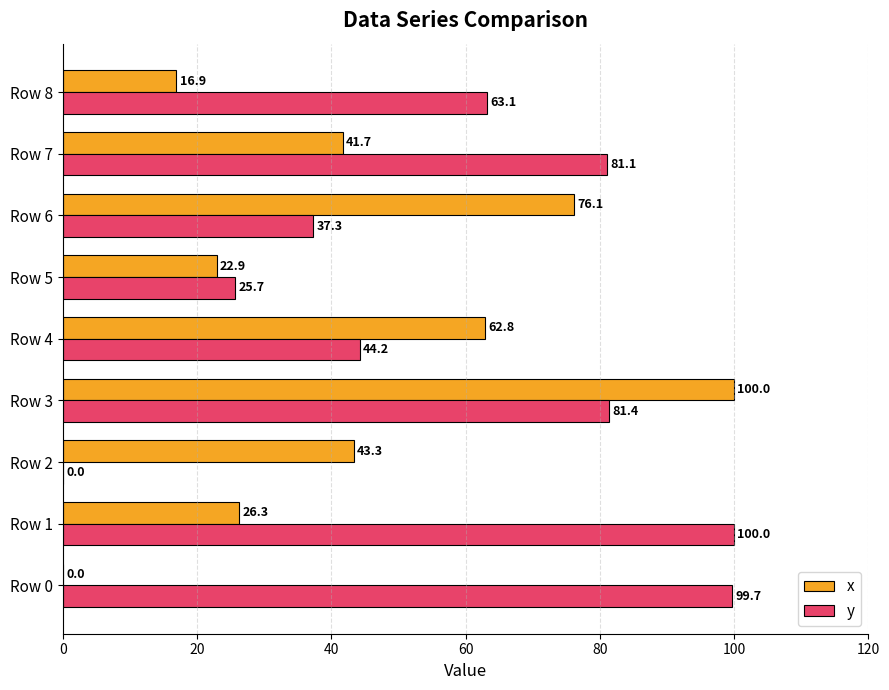

The value of y at Row 7 is 37.3. True or false?

False